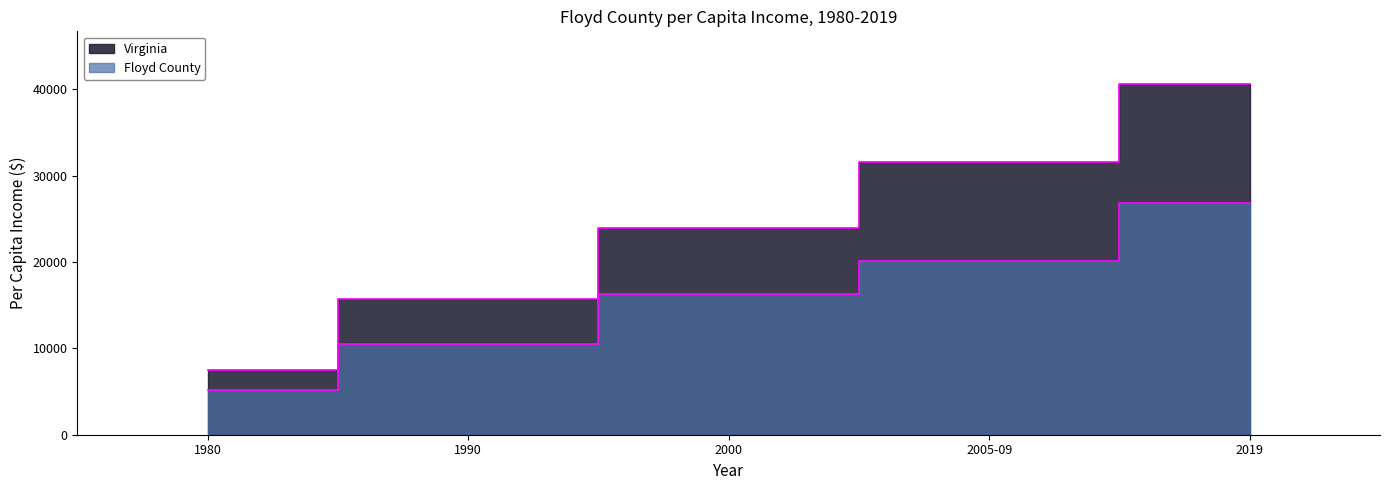

What is the sum of the Virginia values at 2019 and 2000?

64610